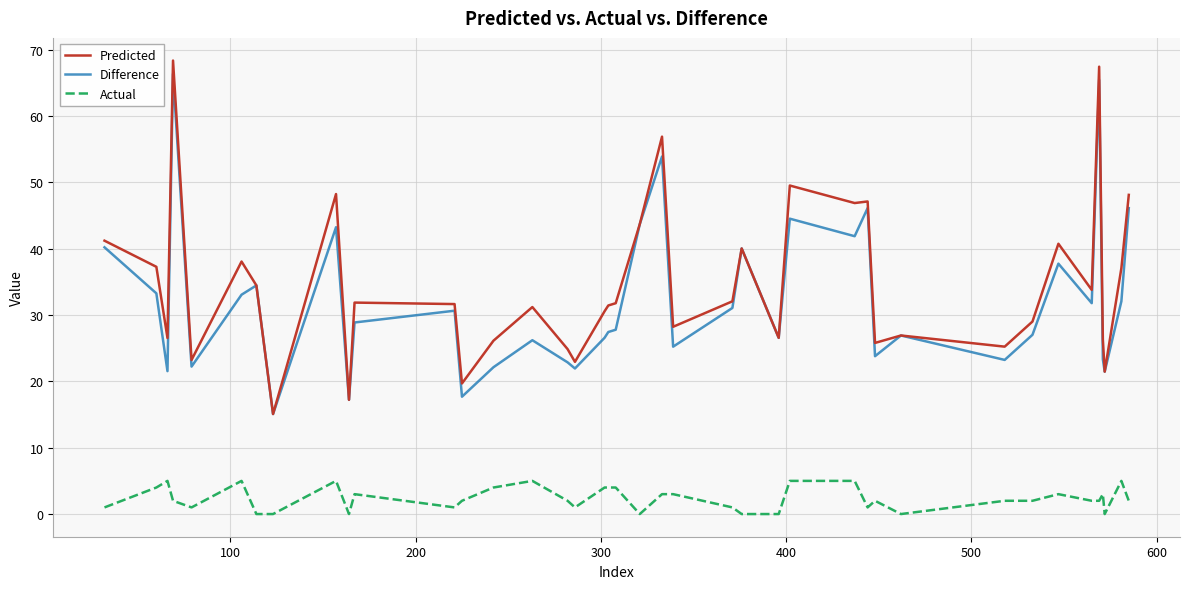

True or false: Difference and Actual intersect in this chart.

False